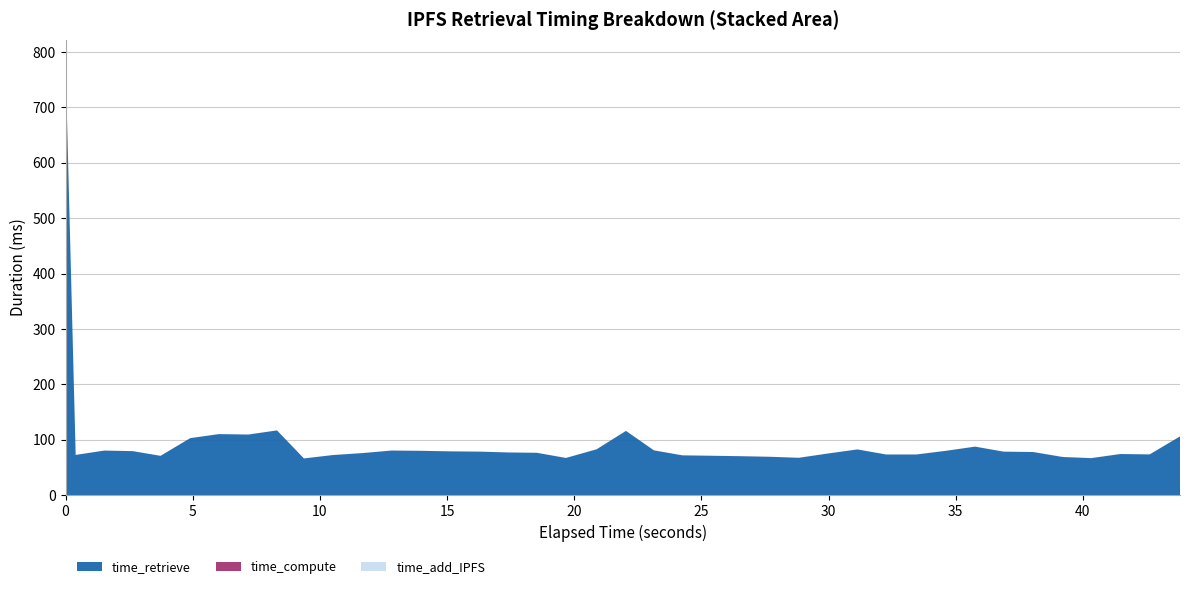

What is the lowest value of the time_retrieve series?

66.2